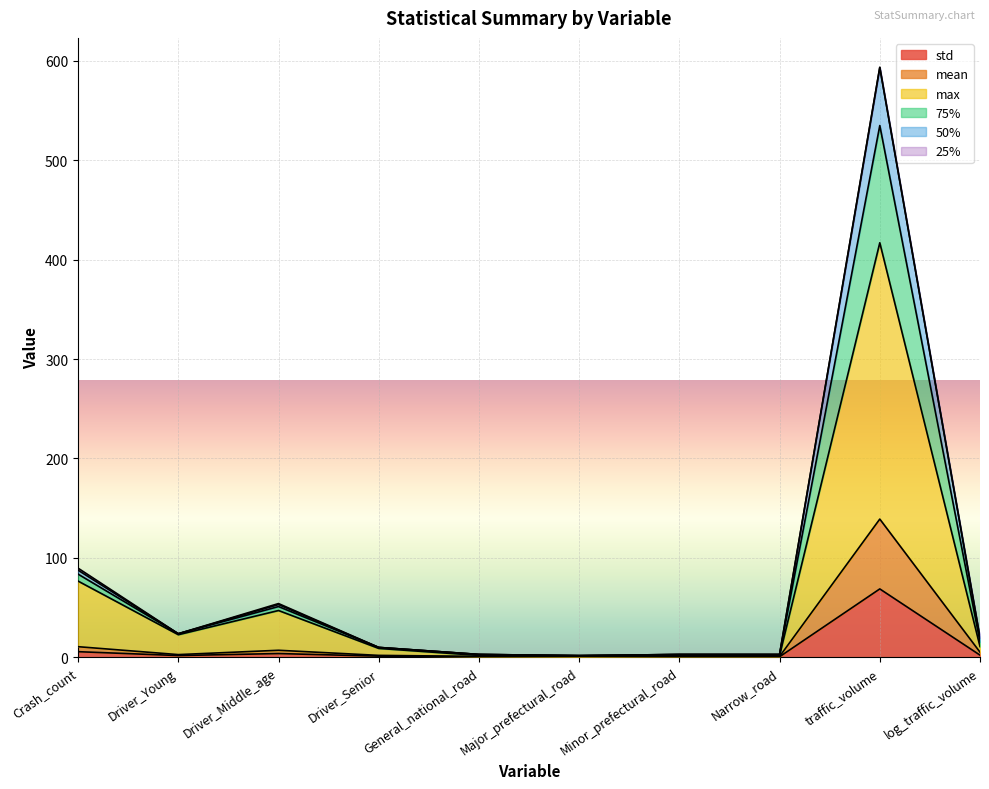

Between Driver_Senior and log_traffic_volume, which series saw the biggest shift?

75%